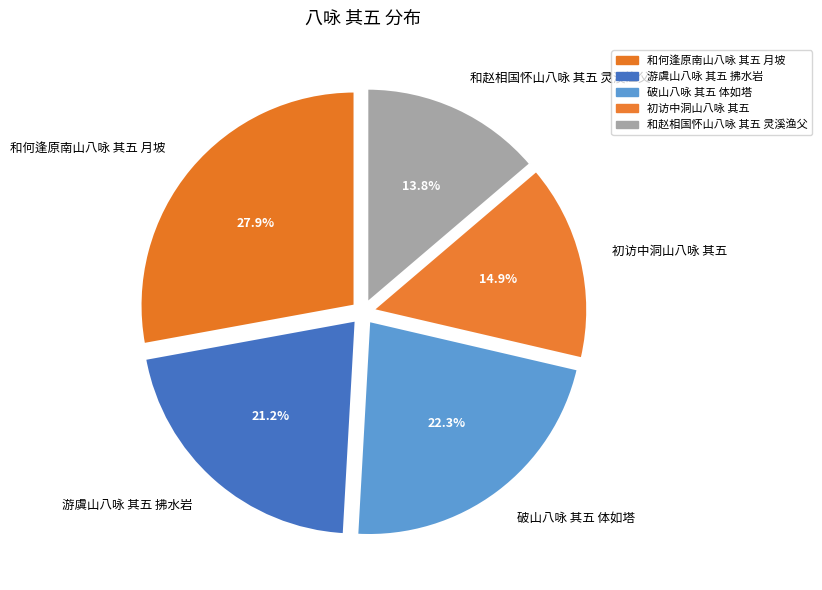

What percentage do 破山八咏 其五 体如塔 and 游虞山八咏 其五 拂水岩 together represent?

43.5%